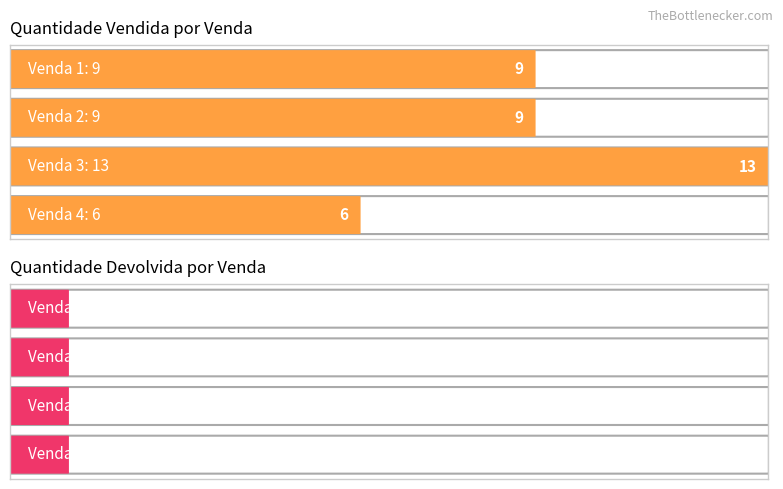

Where is Quantidade Vendida nearest to the value 8?

1